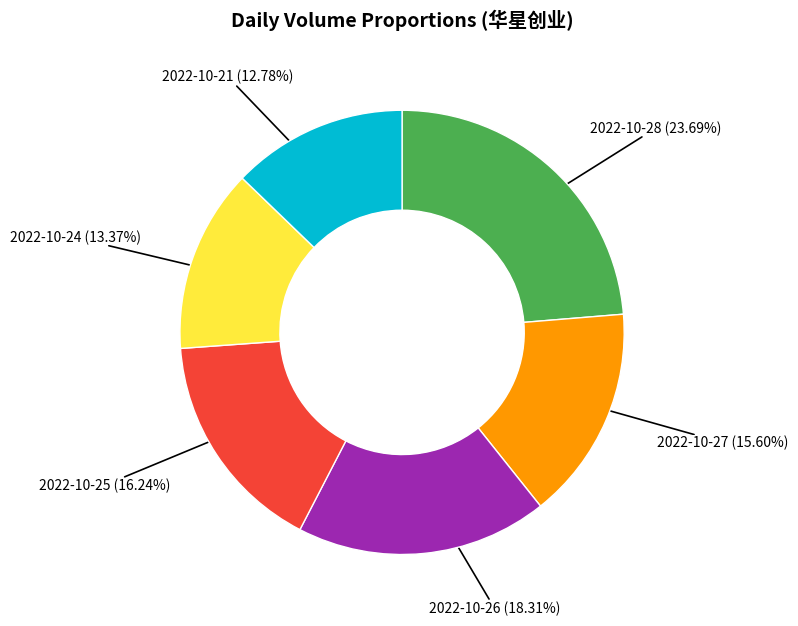

True or false: 2022-10-26 accounts for 26% of the total.

False